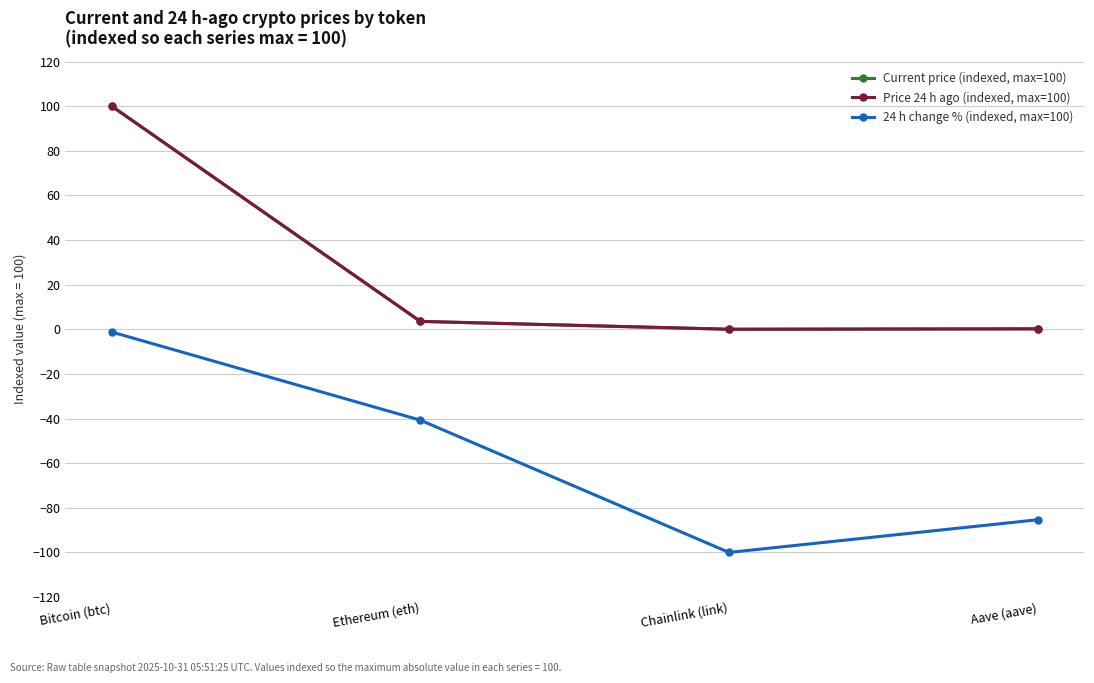

True or false: Current price (indexed, max=100) and 24 h change % (indexed, max=100) intersect in this chart.

False